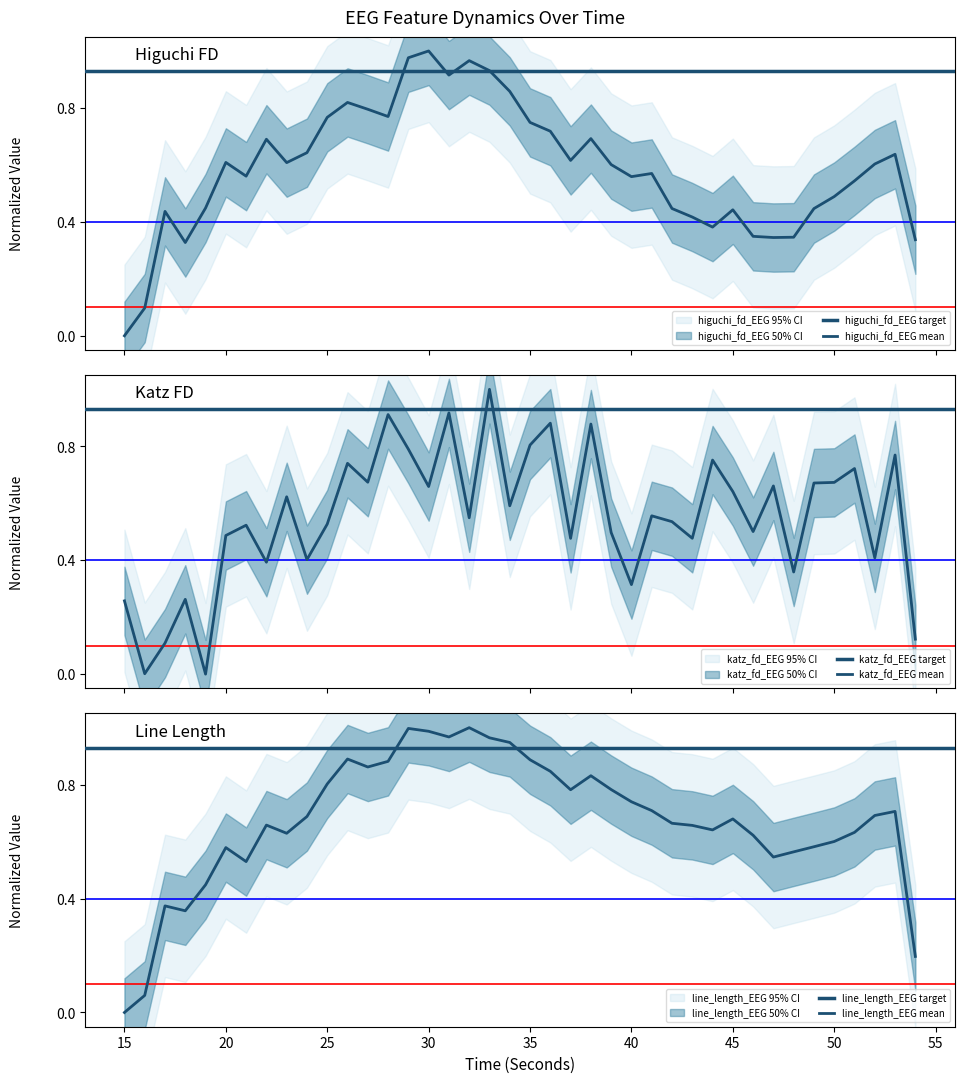

What is the maximum value shown in the chart?

1.0